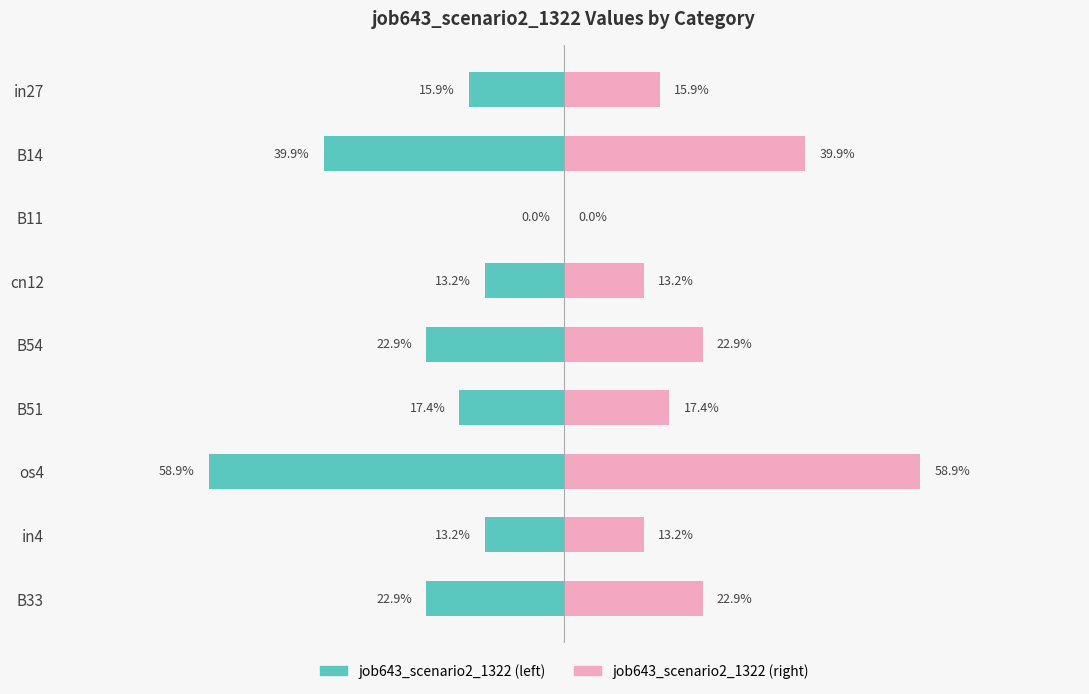

Which series has the widest spread of values?

job643_scenario2_1322 (left)